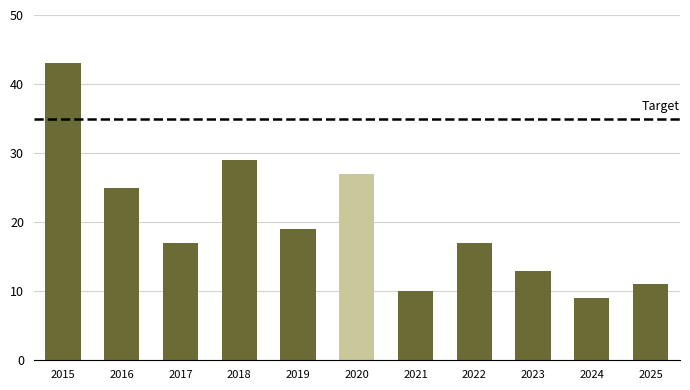

Read the value at 2016.

25